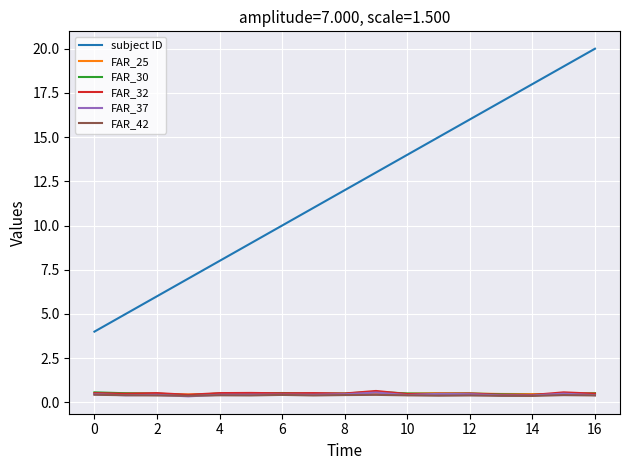

Is this an area chart (filled region under the line)?

No